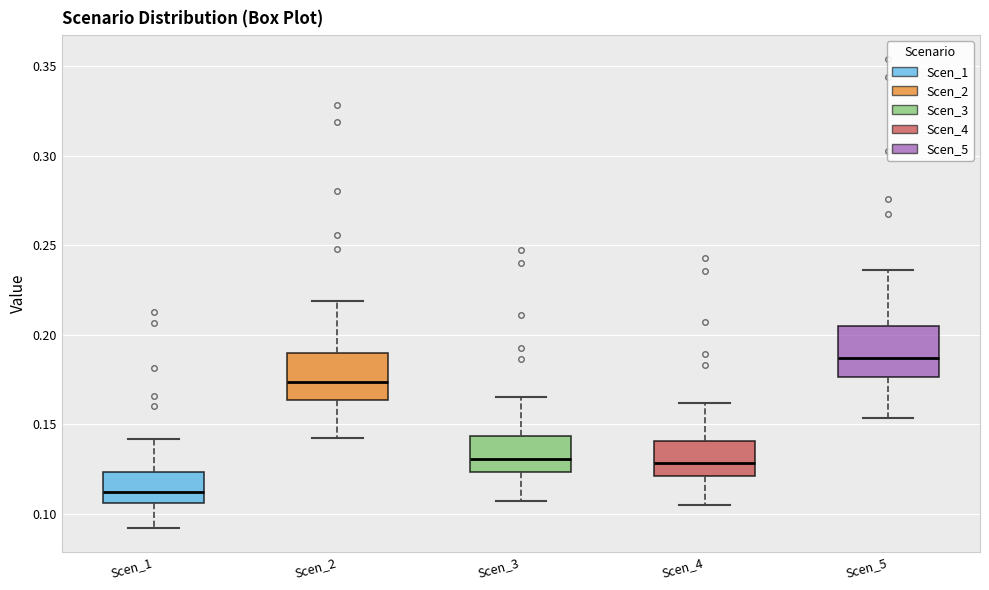

Where does the lower whisker of the box for Scen_3 end on the y-axis? The values are not printed on the chart, so give them approximately, as read against the axis.

0.105